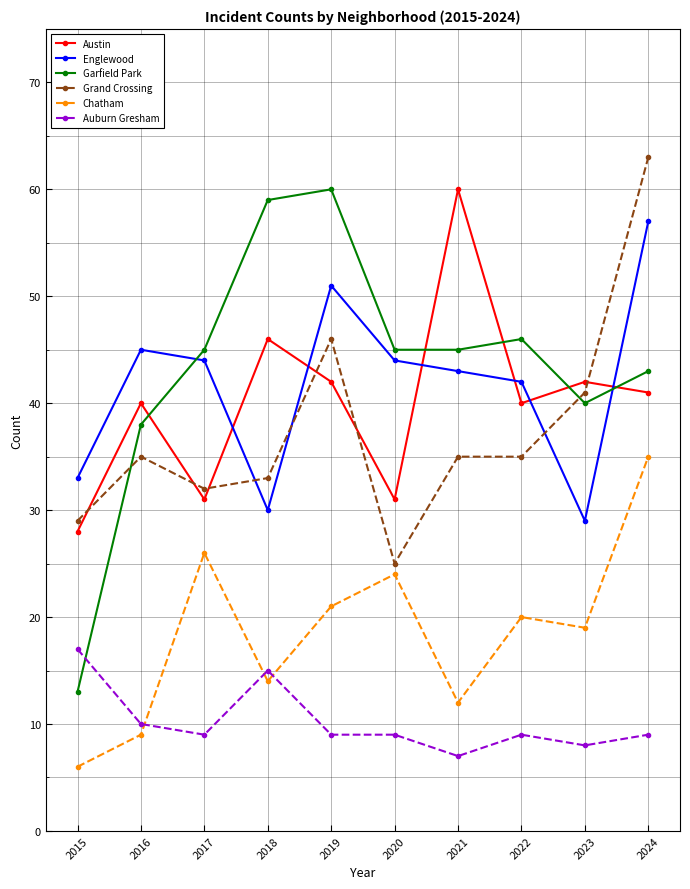

At which label is Auburn Gresham closest to 12?

2016